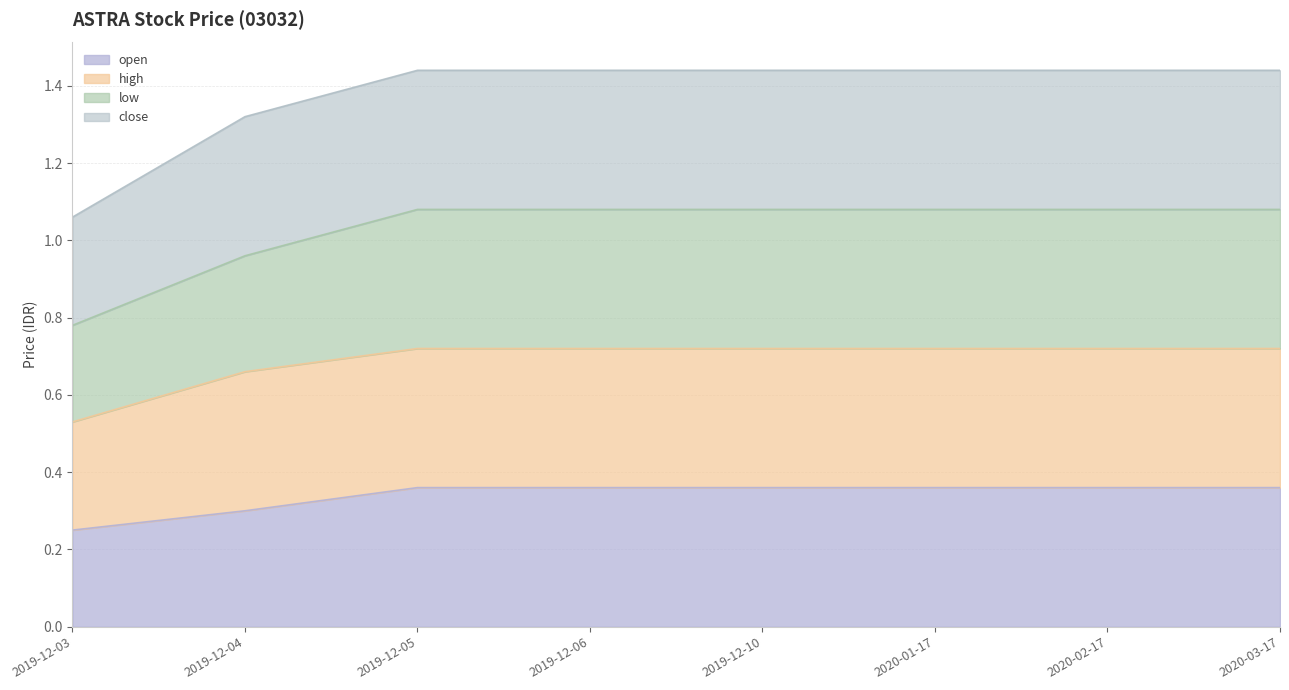

What is the label of the 2nd point from the left?

2019-12-04